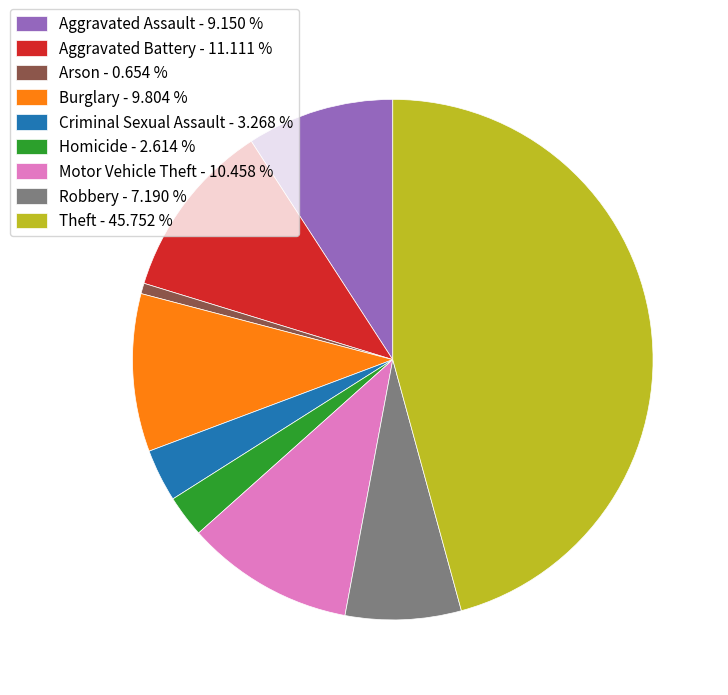

Between Robbery - 7.190 % and Theft - 45.752 %, which is larger?

Theft - 45.752 %